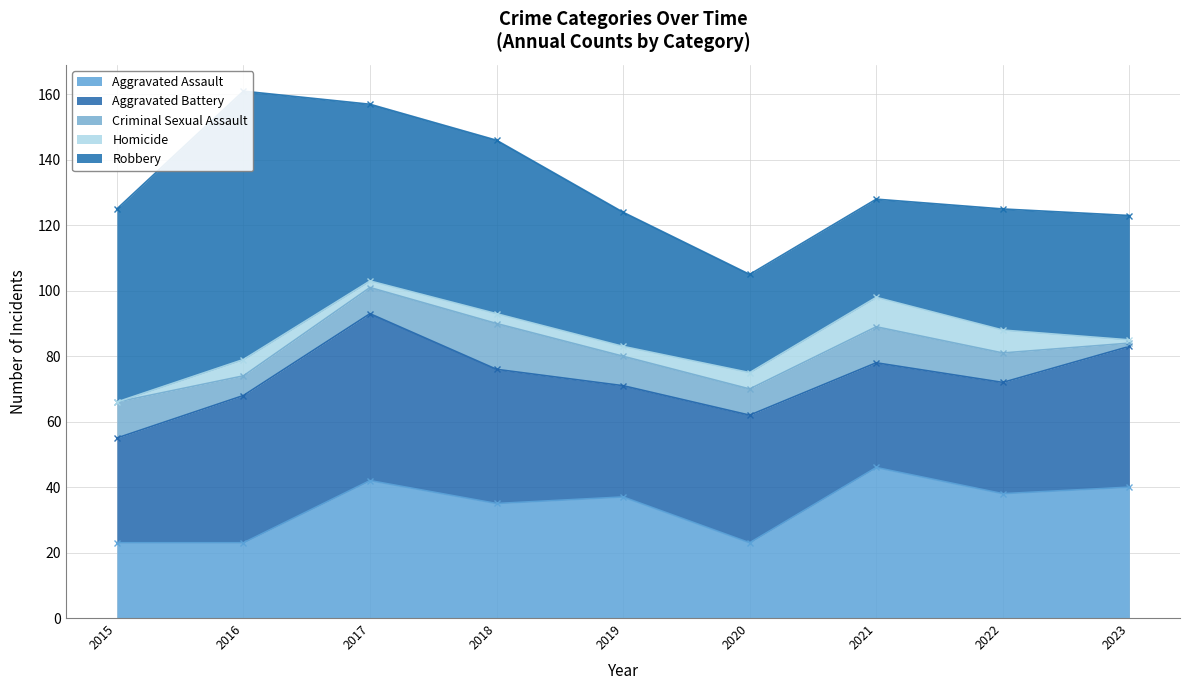

What is the minimum value for Aggravated Battery?

32